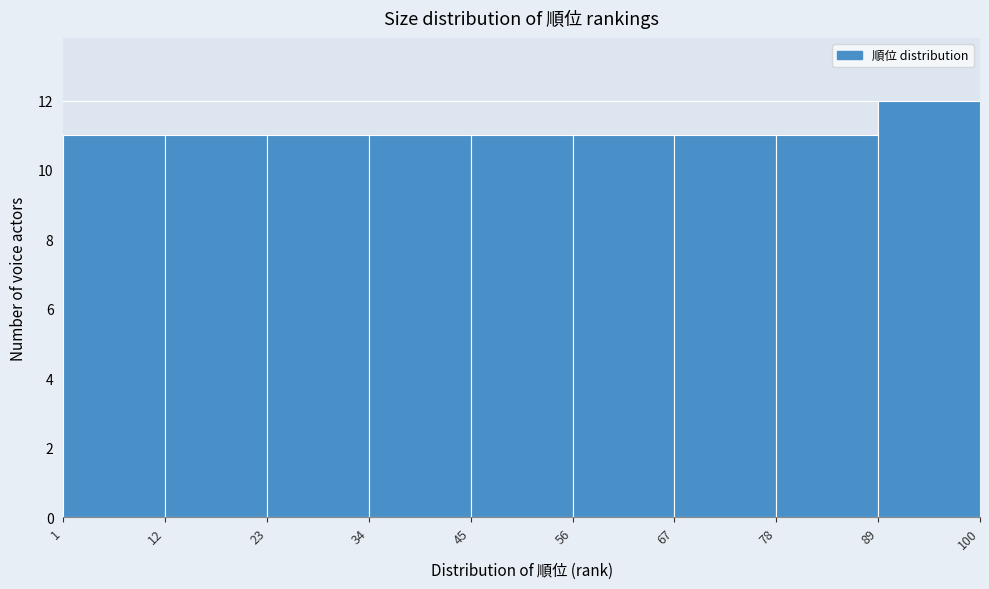

Which range on the x-axis has the tallest bar?

89 to 100